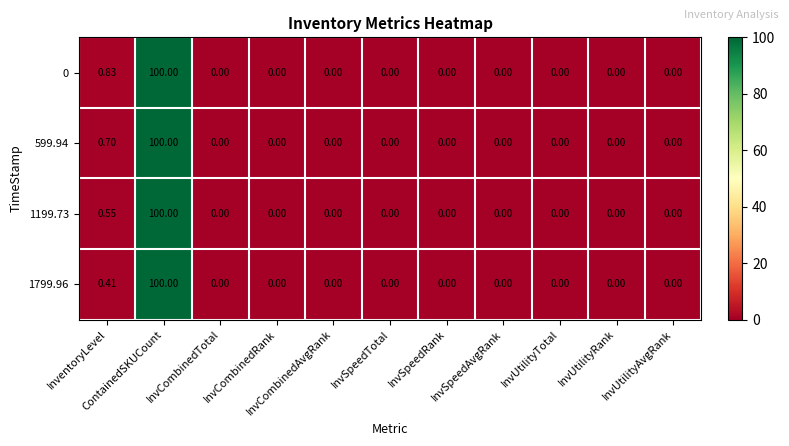

How many distinct data groups are displayed?

4